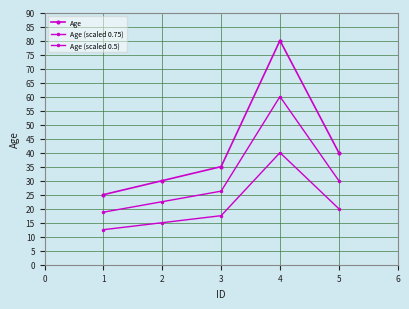

What is the sum of all Age values?

210.0